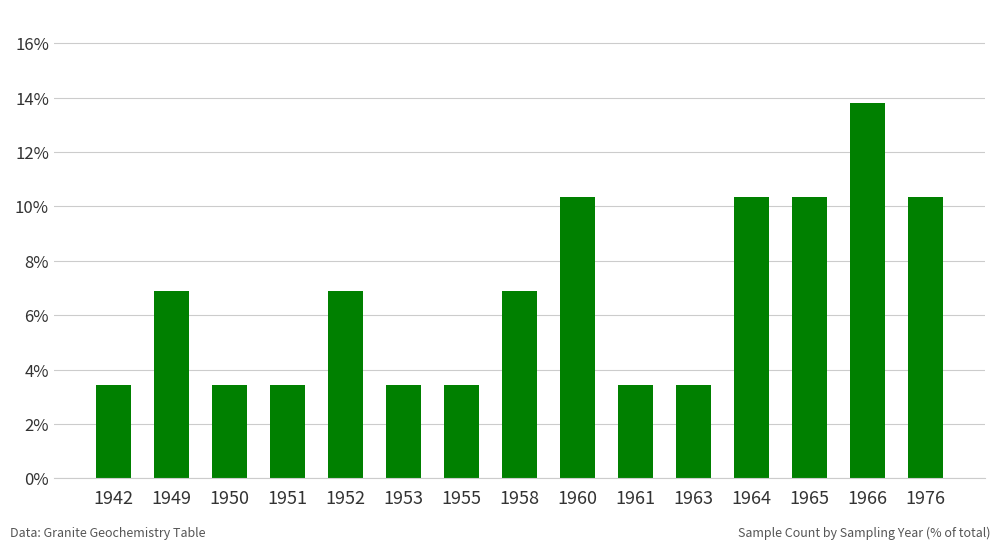

What is the ratio of the value at 1952 to the value at 1963?

2.0